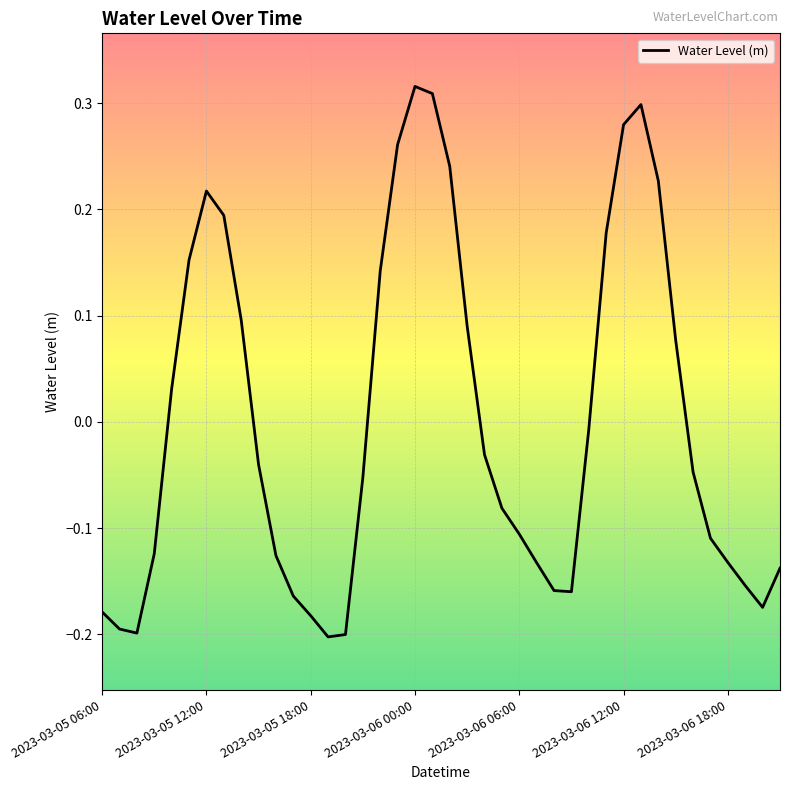

What is the difference between the maximum and minimum values?

0.5